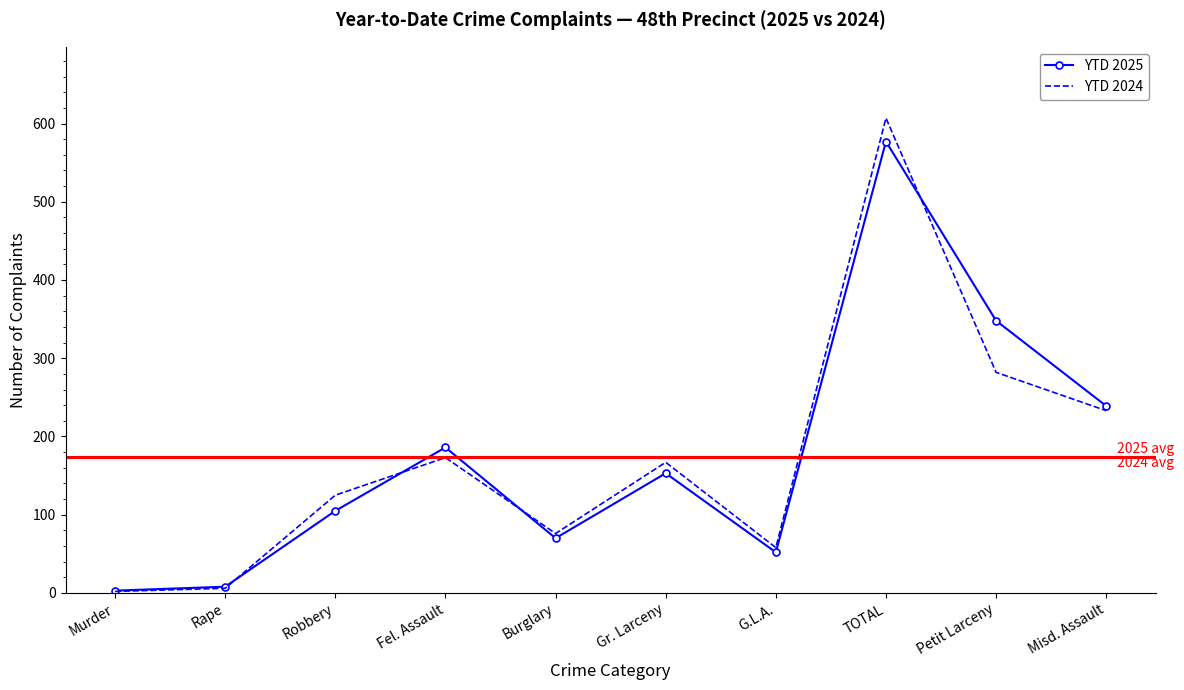

Which label corresponds to the largest value in the chart?

TOTAL